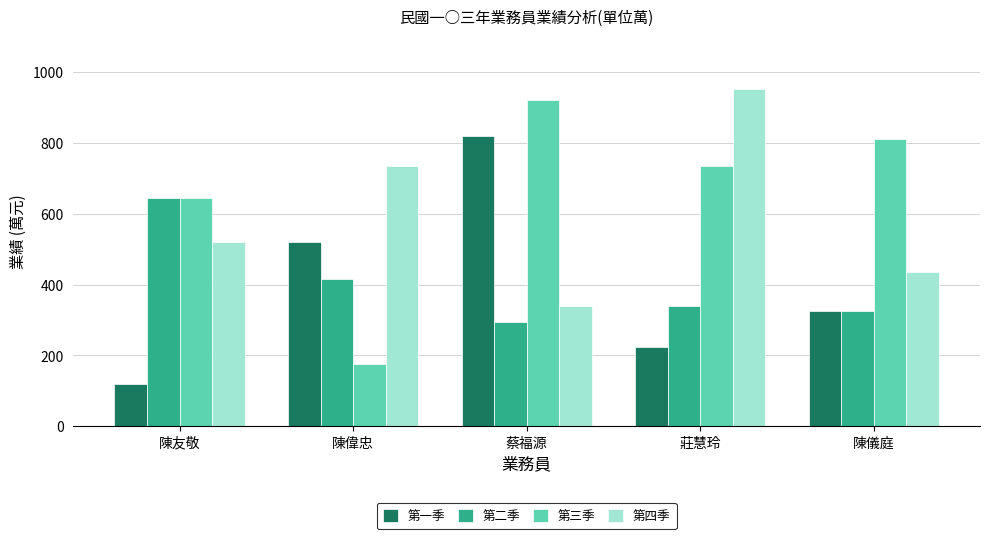

The value of 第二季 at 莊慧玲 is 340. True or false?

True